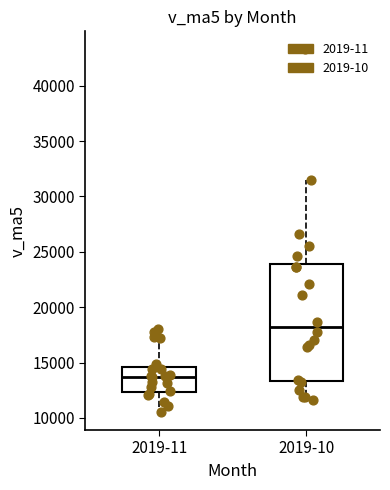

Which box has the lowest median line?

2019-11